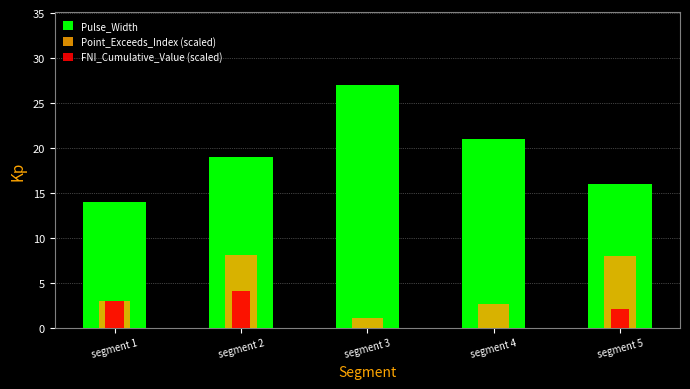

What is the value of the Pulse_Width bar at the 4th from the left?

21.0